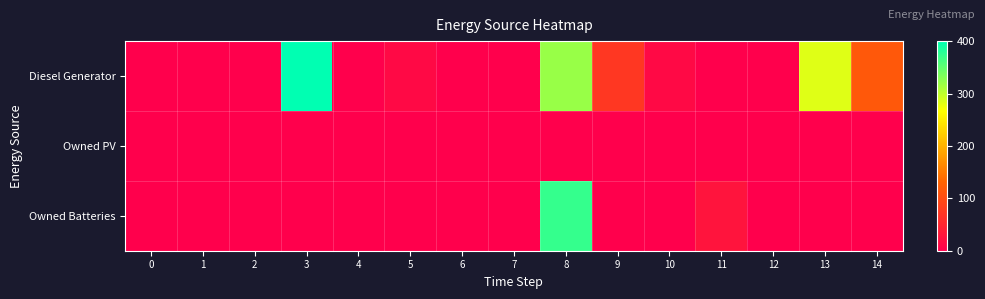

Which series has the largest total across all categories?

Diesel Generator